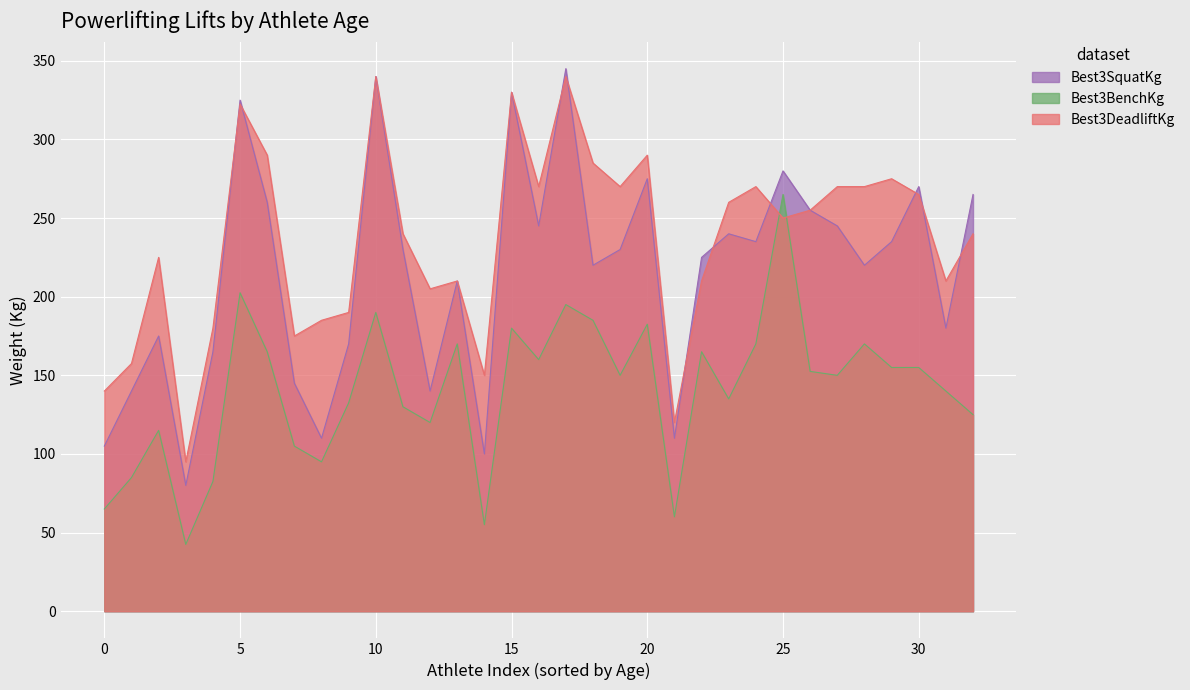

Is it true that Best3SquatKg equals 275.0 at 20?

True